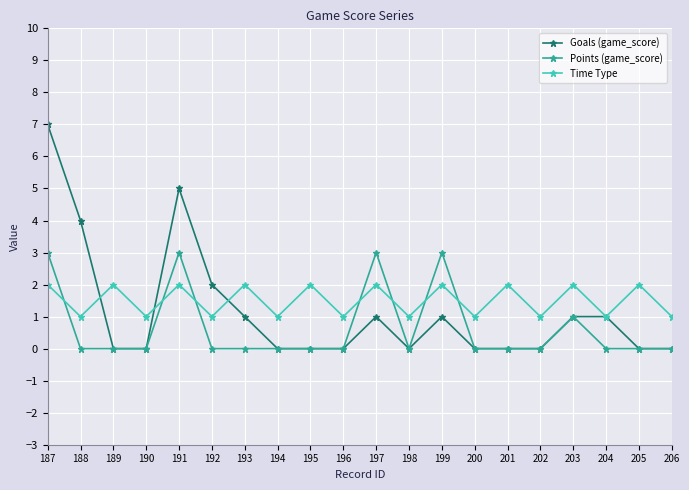

What is the highest value of the Points (game_score) series?

3